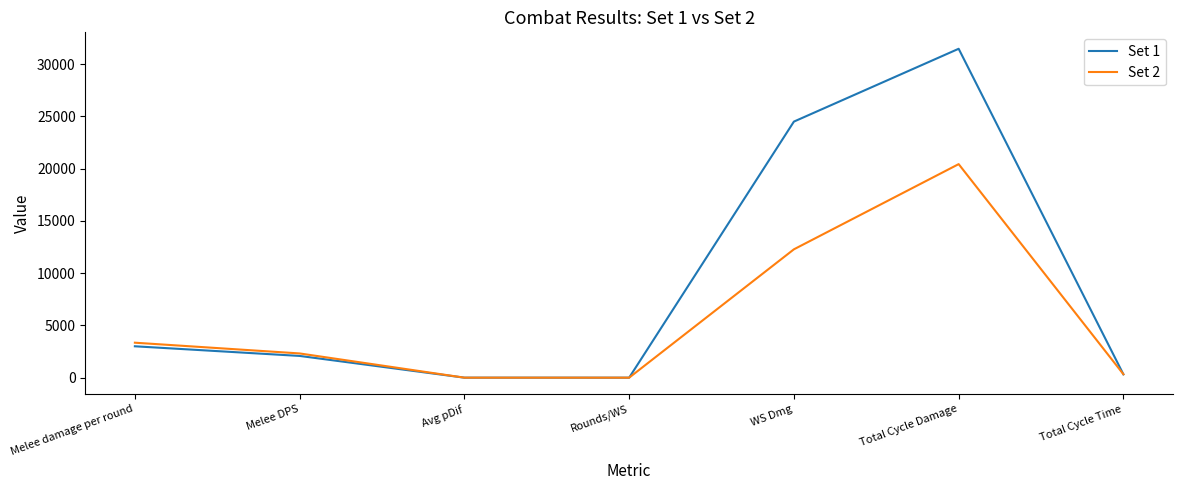

At which category is the sum across all series the highest?

Total Cycle Damage